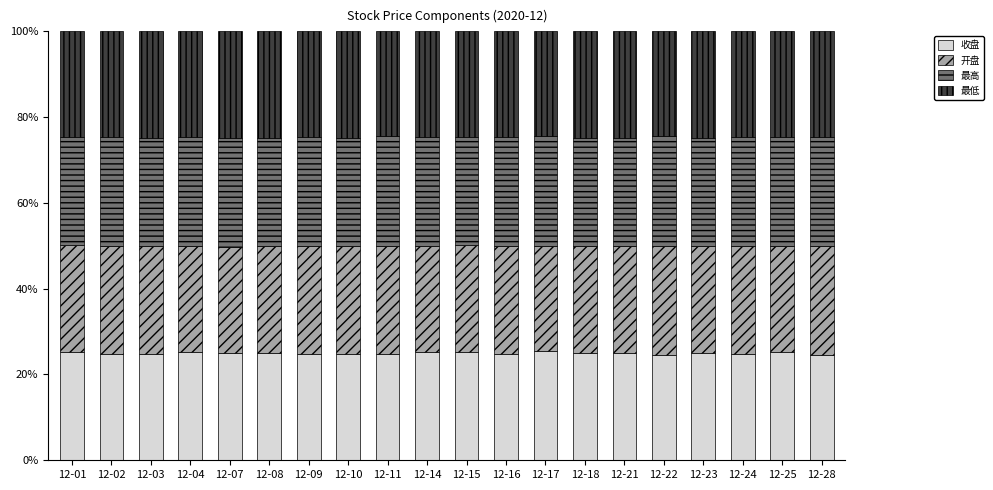

What is the lowest value of the 收盘 series?

24.5